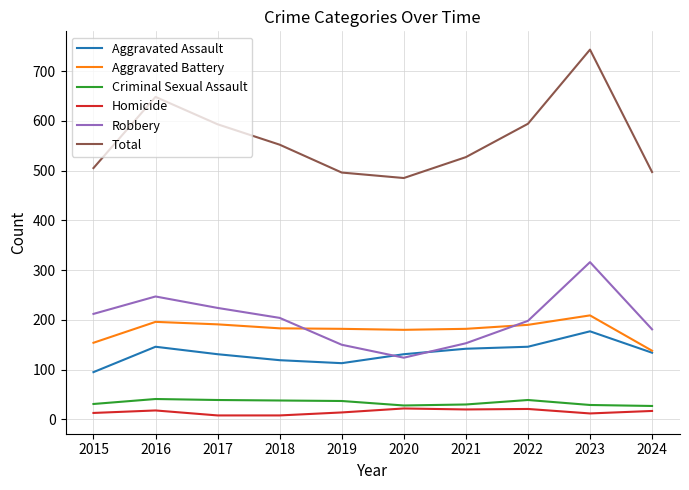

Is this an area chart (filled region under the line)?

No